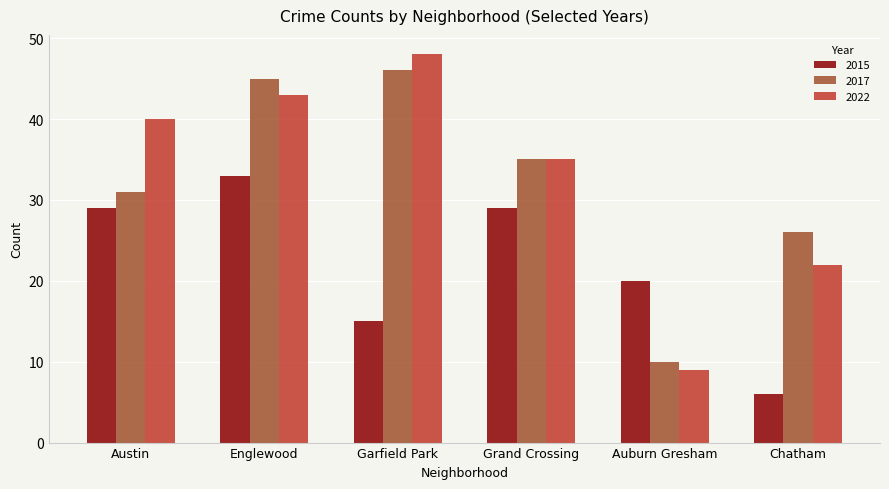

What is the value of the 2015 bar at the 6th from the left?

6